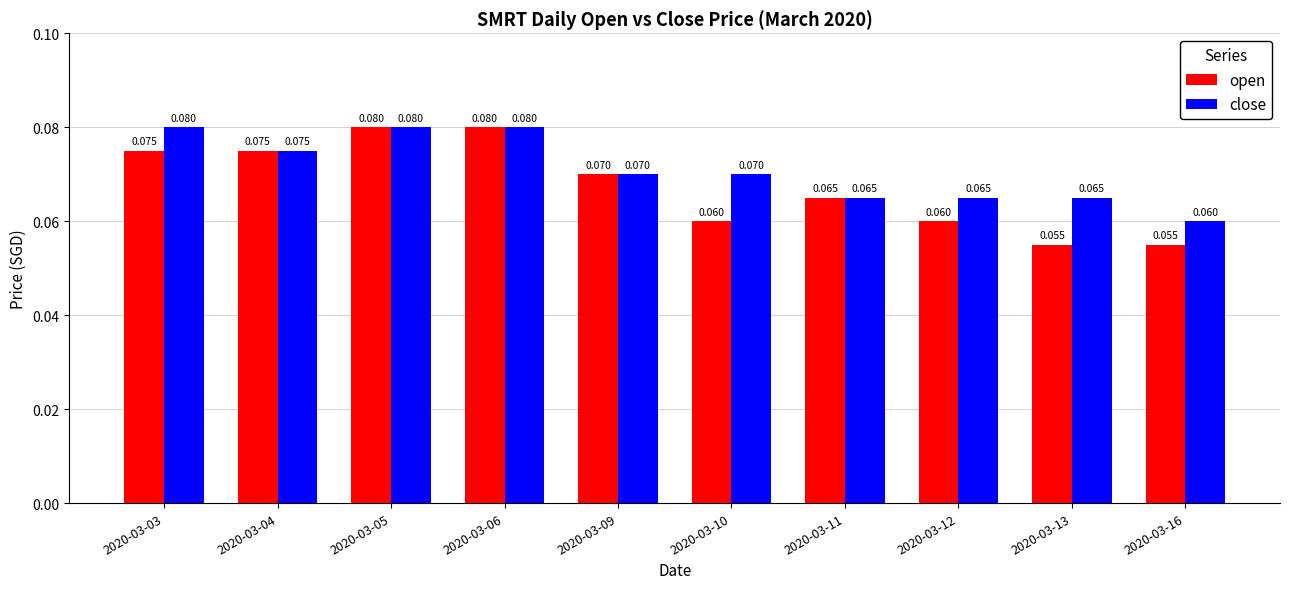

Are the bars grouped side by side (vs. stacked)?

Yes